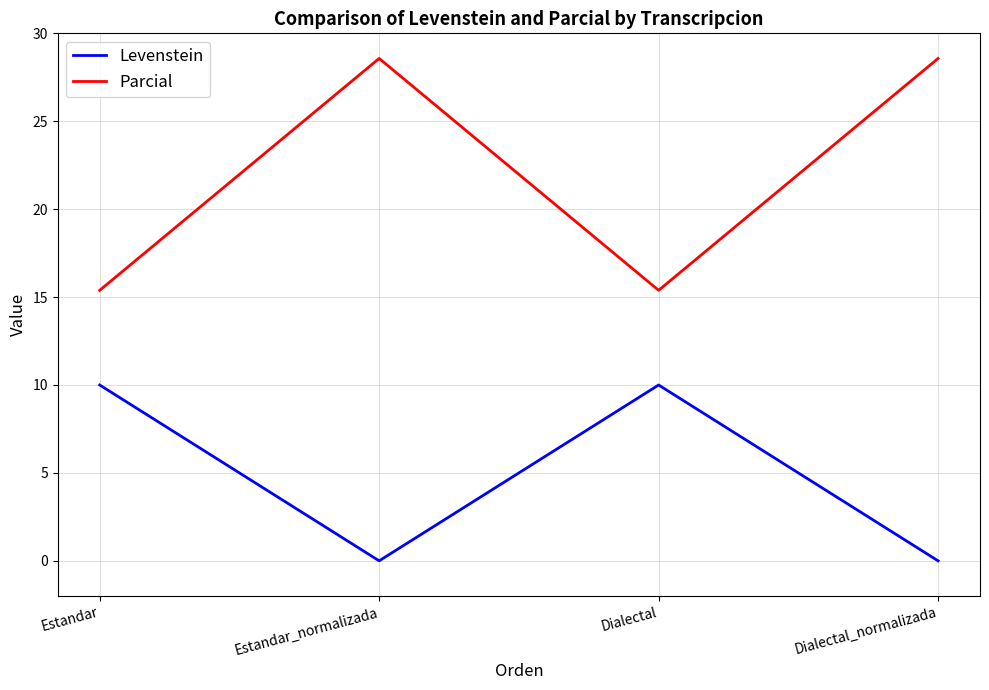

Where does the Parcial series first go above 28?

Estandar_normalizada